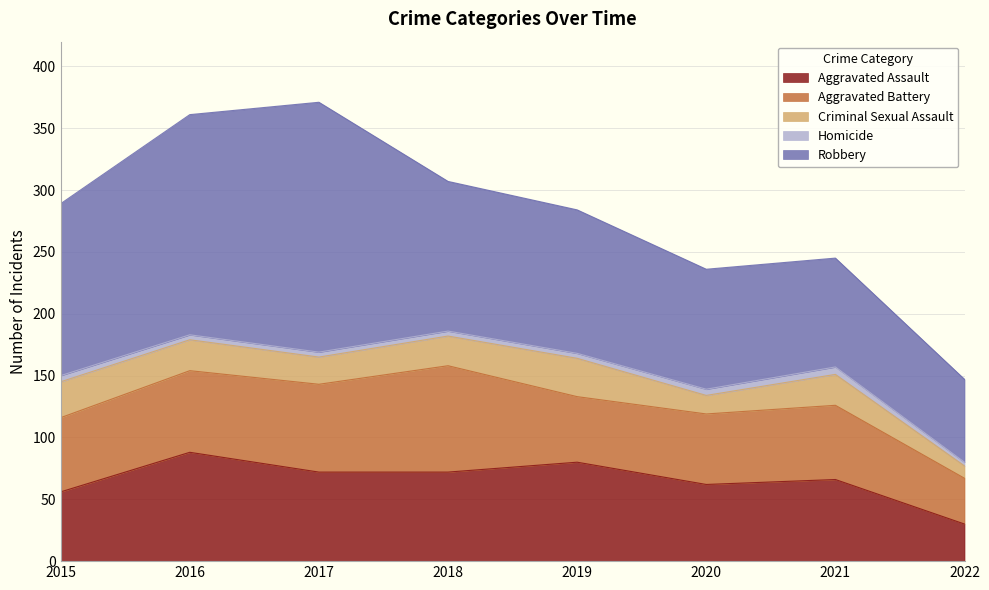

How many interior local valleys does the Criminal Sexual Assault series have?

2